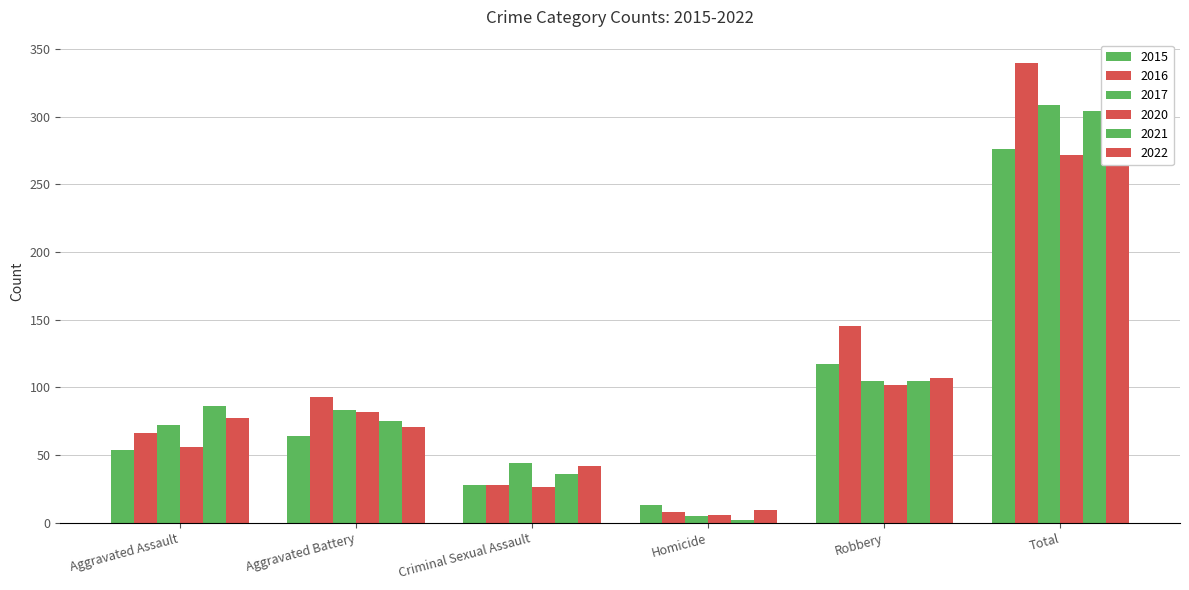

How many data points in 2021 are above 86?

2